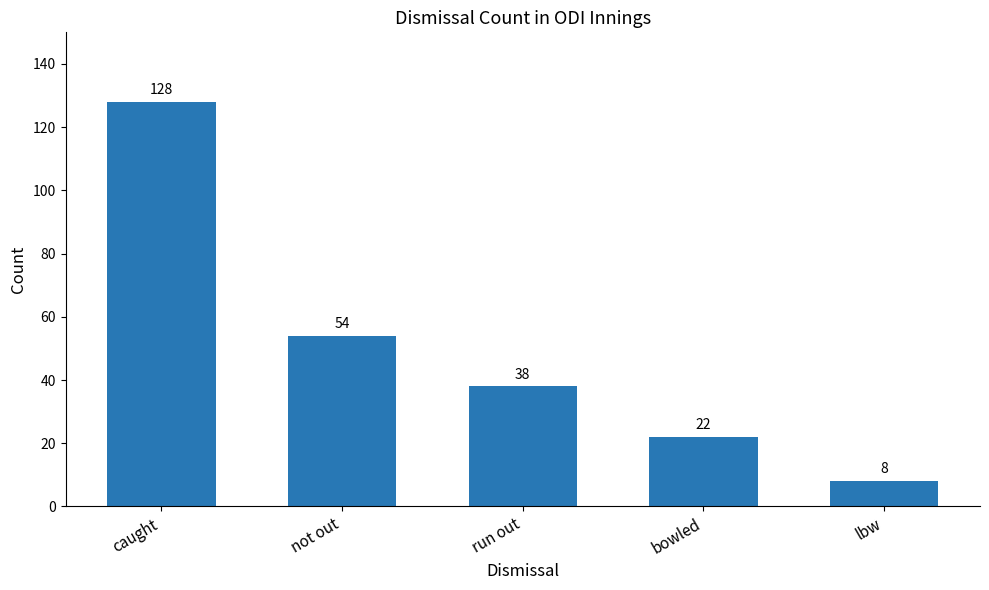

What is the value of the 5th bar from the left?

8